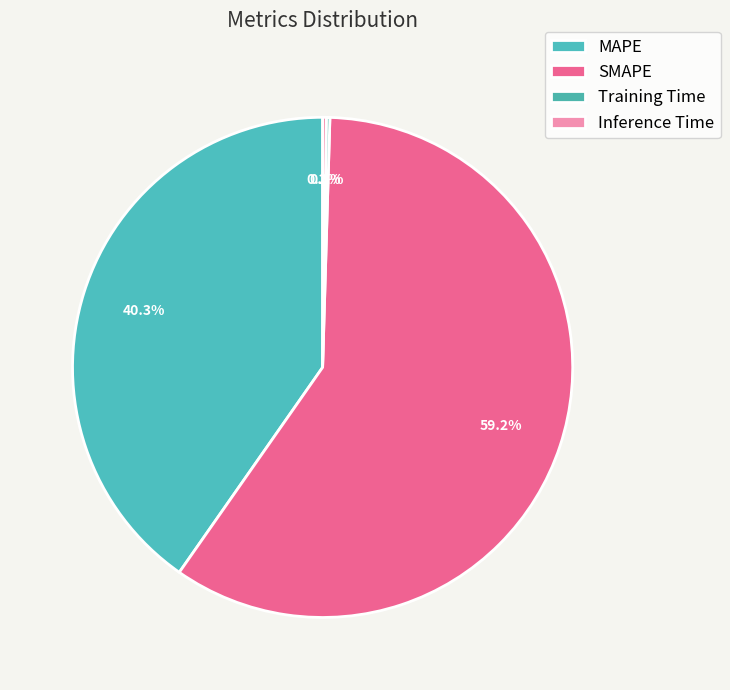

To the nearest percent, what is the combined percentage of Inference Time and MAPE?

41%